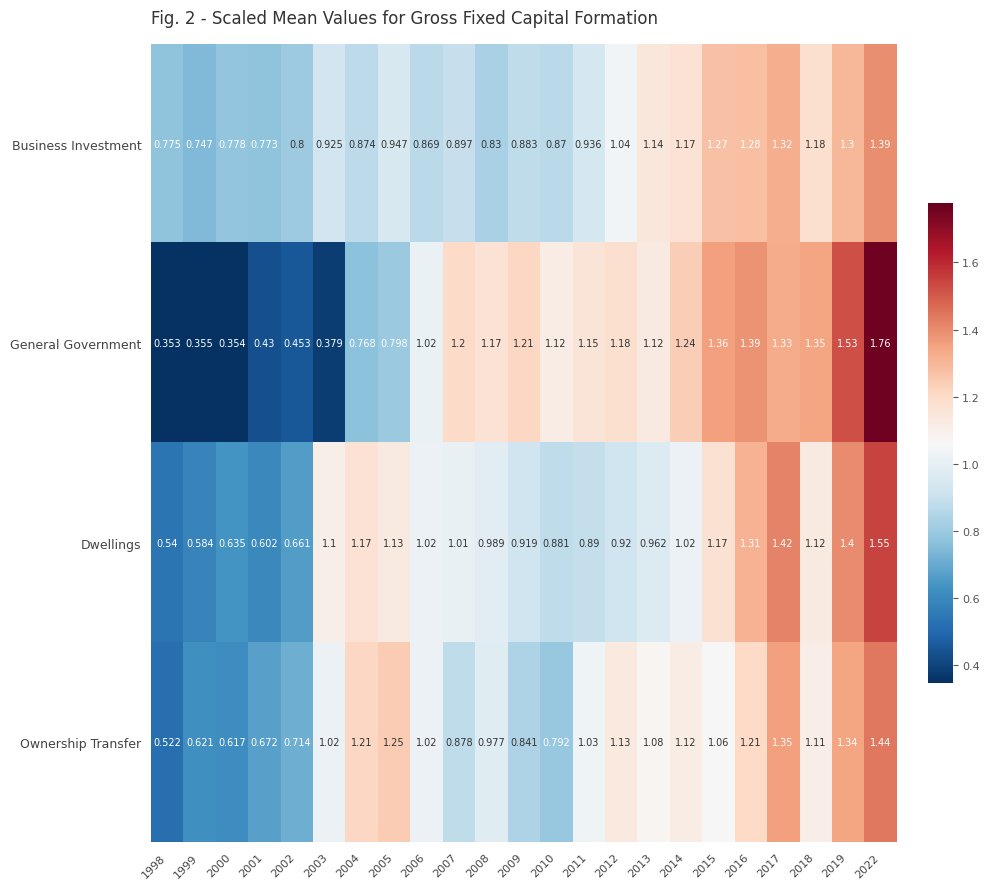

Which series has the largest total across all categories?

General Government